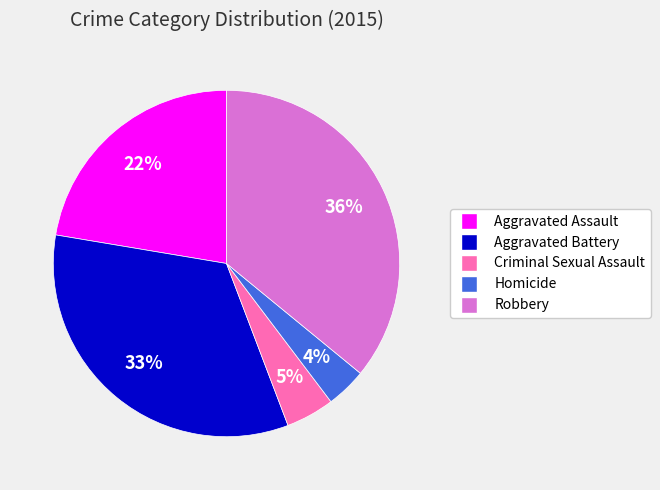

How many slices are in this pie chart?

5